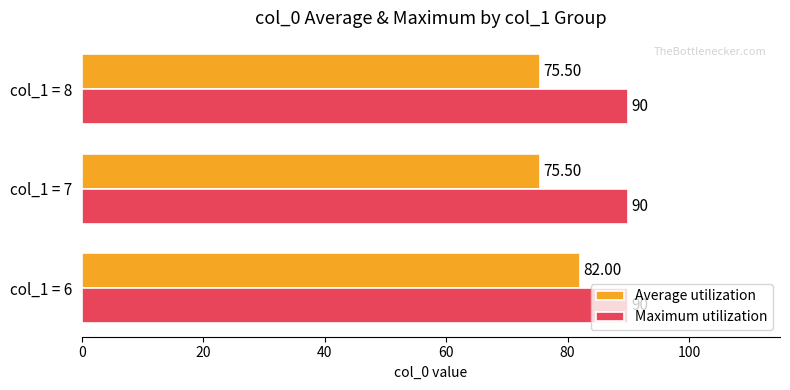

Which series has the widest spread of values?

Average utilization